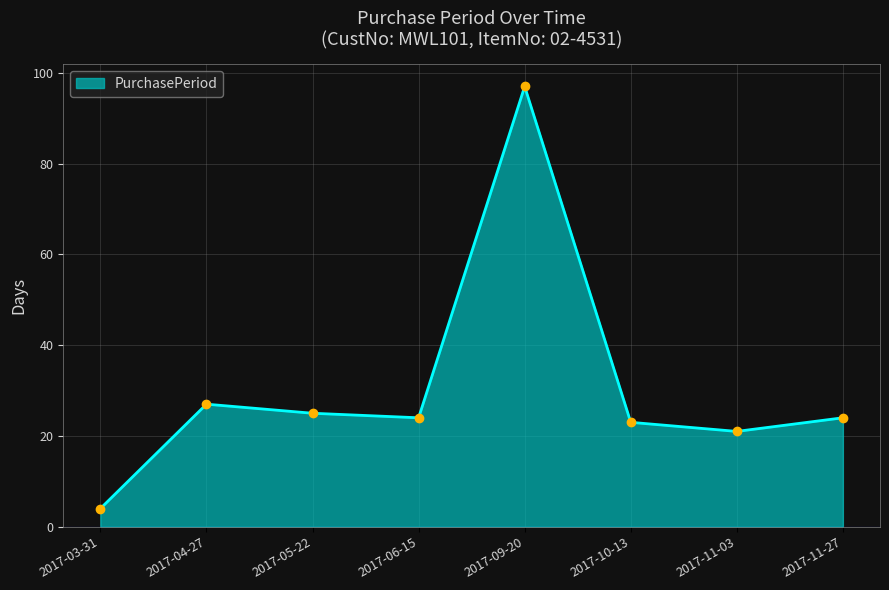

What is the difference between the values at 2017-11-03 and 2017-06-15?

3